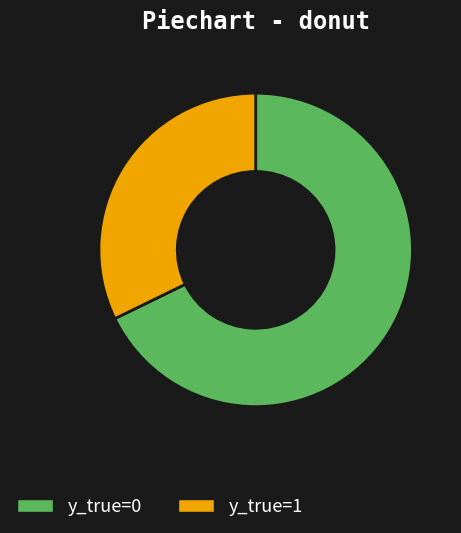

Which slice is the smallest?

y_true=1